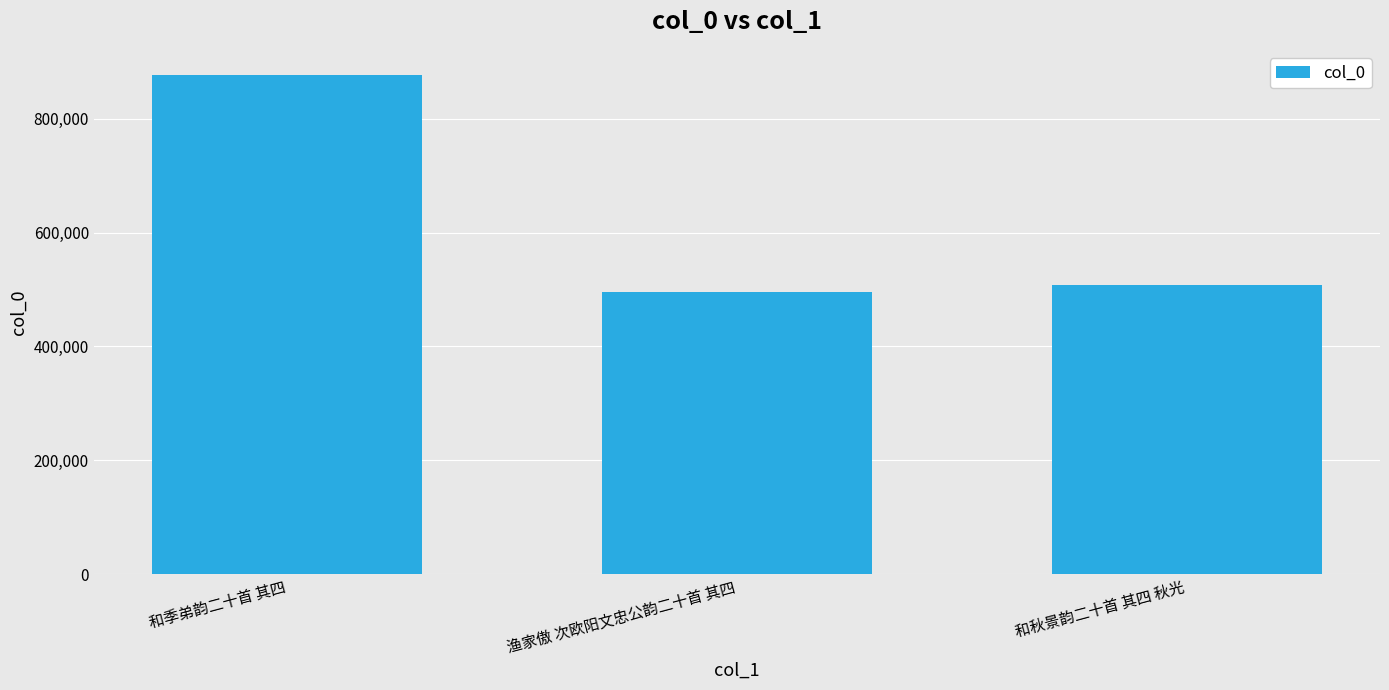

Which has a higher value, 和秋景韵二十首 其四 秋光 or 渔家傲 次欧阳文忠公韵二十首 其四?

和秋景韵二十首 其四 秋光